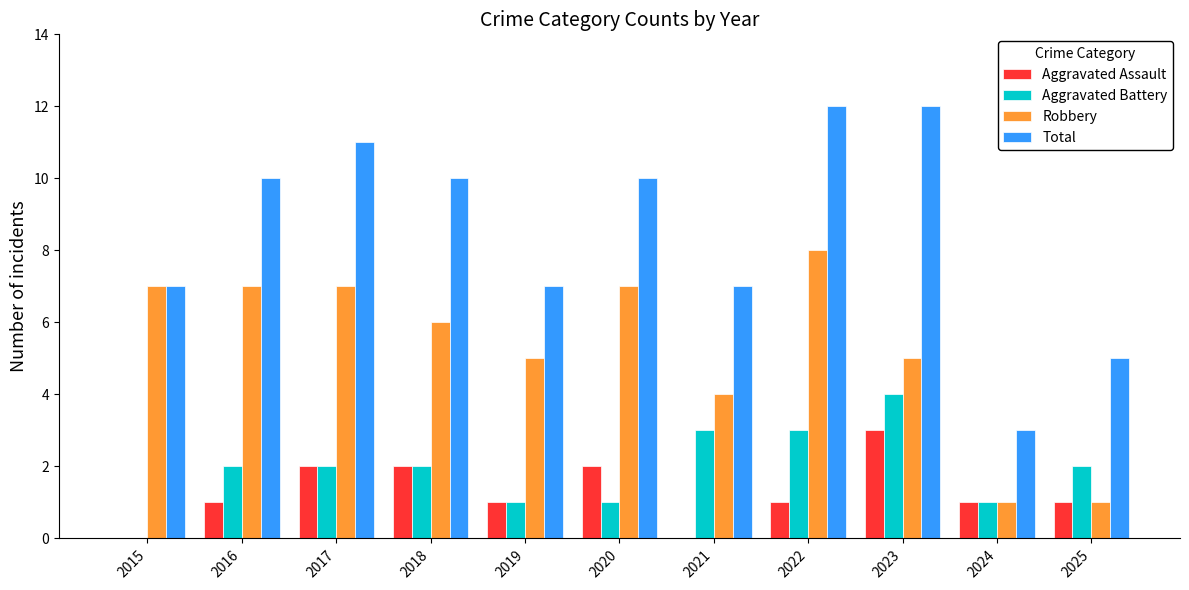

Which series has the largest total across all categories?

Total